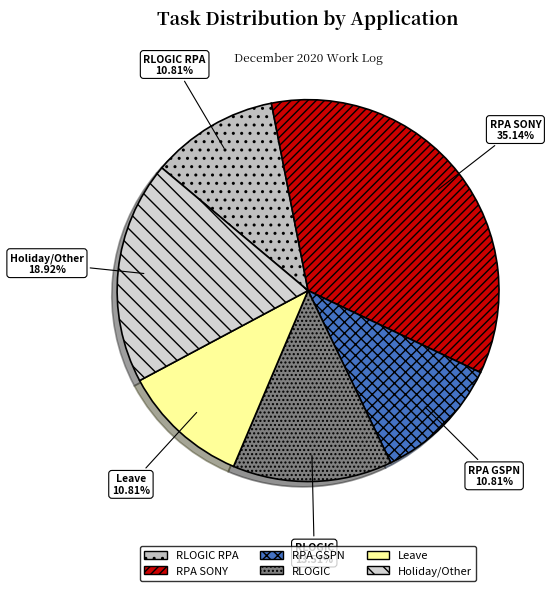

Is Leave the majority of the pie?

No